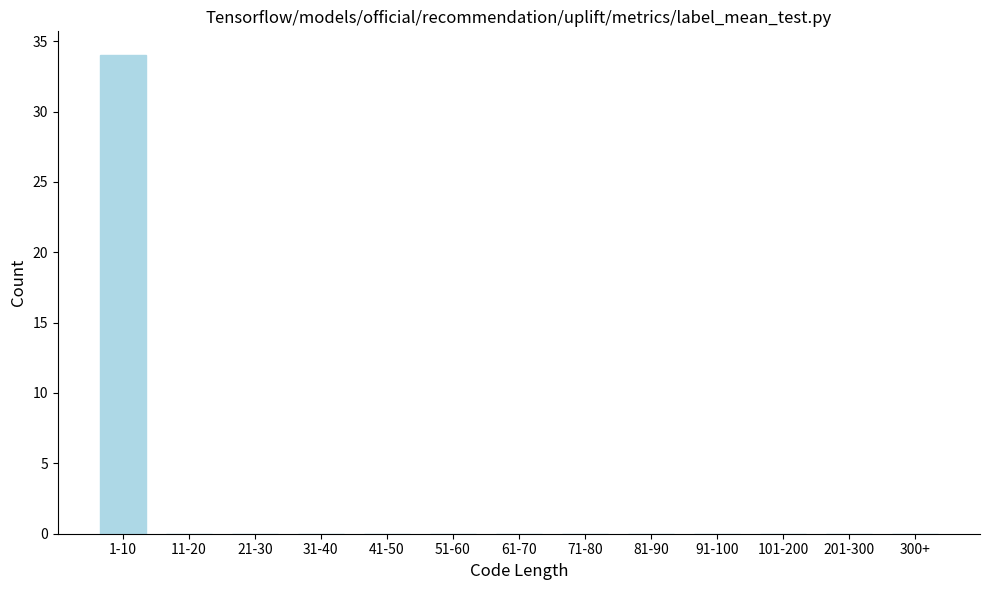

Reading left to right, extract all data points from this chart.

1-10=34	11-20=0	21-30=0	31-40=0	41-50=0	51-60=0	61-70=0	71-80=0	81-90=0	91-100=0	101-200=0	201-300=0	300+=0